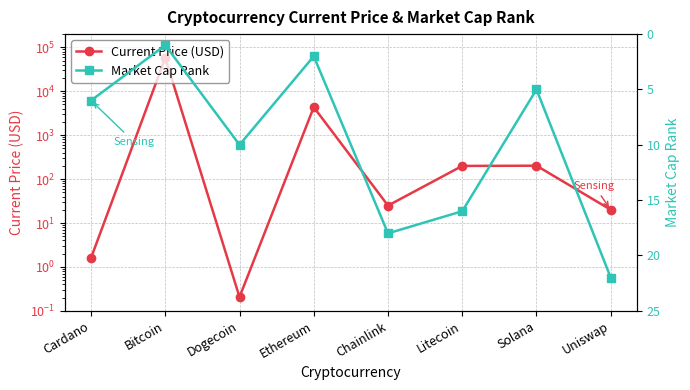

How many values in the Market Cap Rank series exceed 10?

3